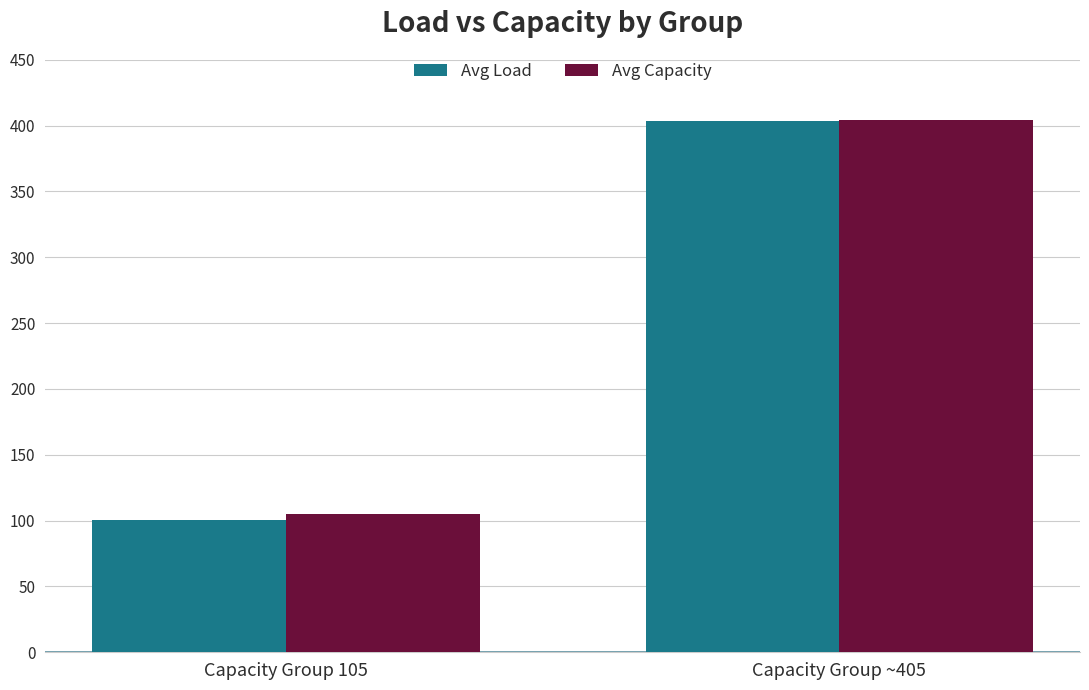

What are all the series names shown in the legend?

Avg Load, Avg Capacity